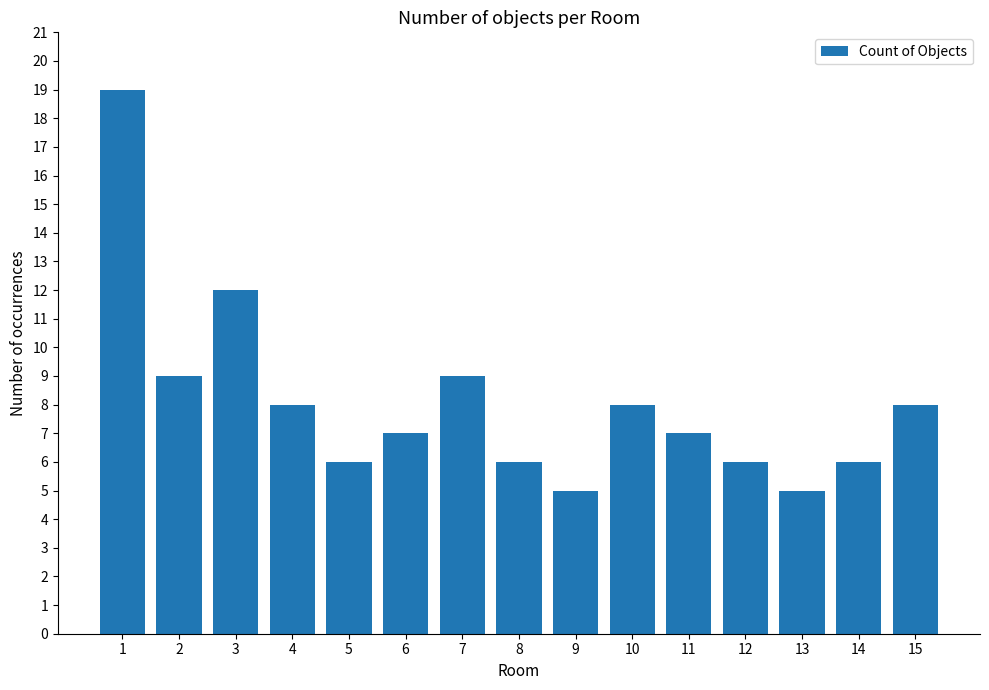

Is it true that the value at 3 is 12?

True